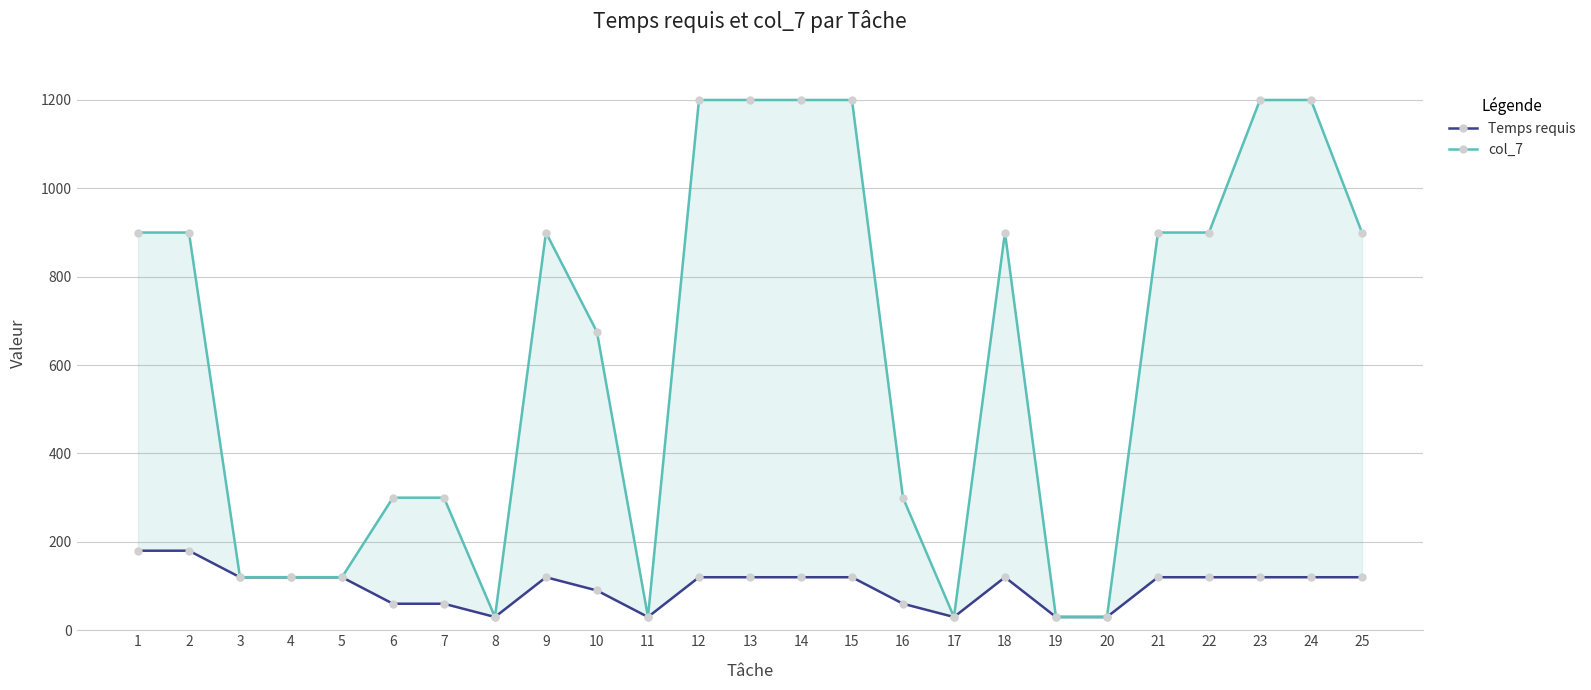

At which label does Temps requis first exceed 120?

1